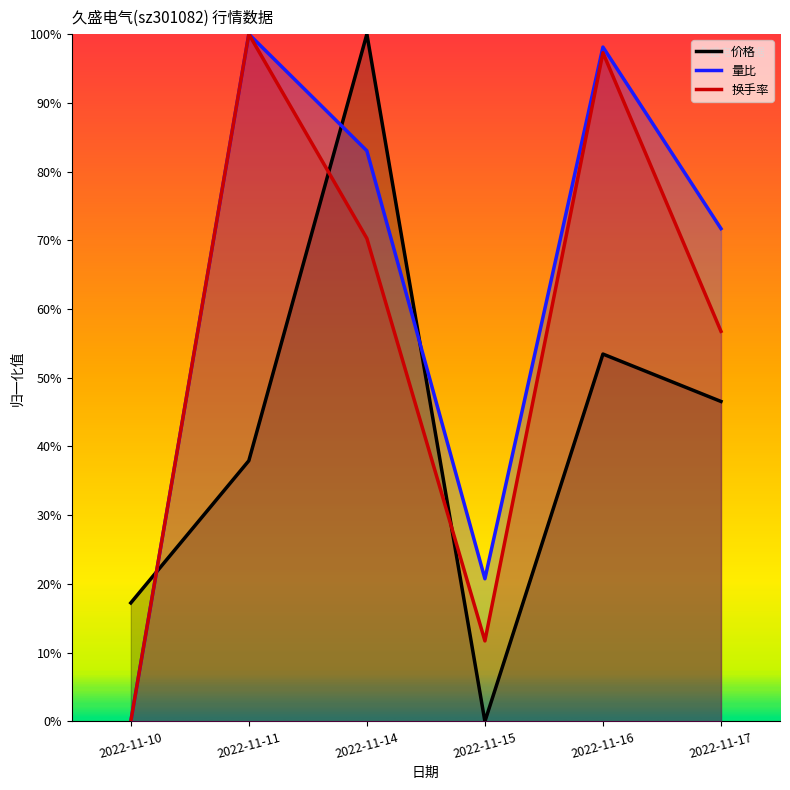

What is the total value across all series at 2022-11-16?

2.5